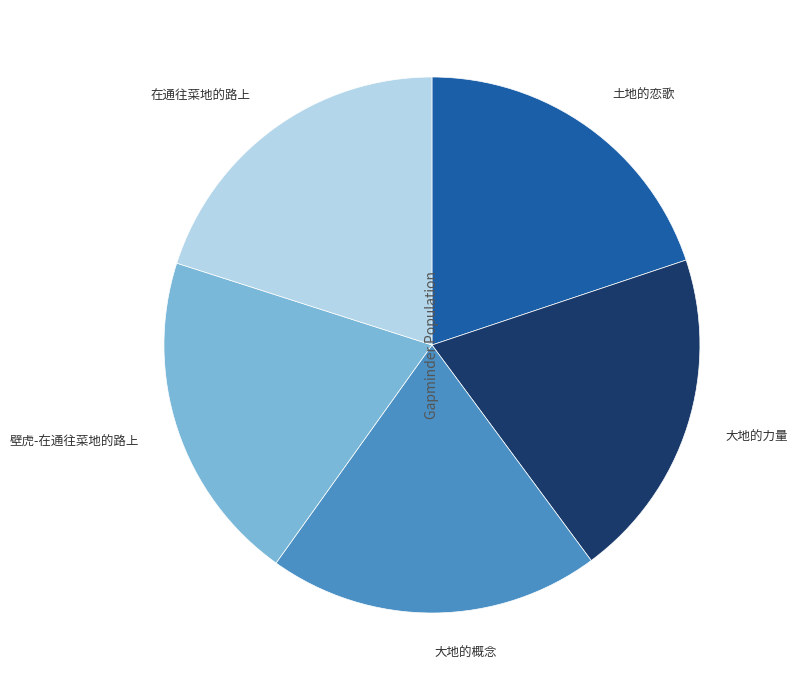

Does any single category account for the majority?

No